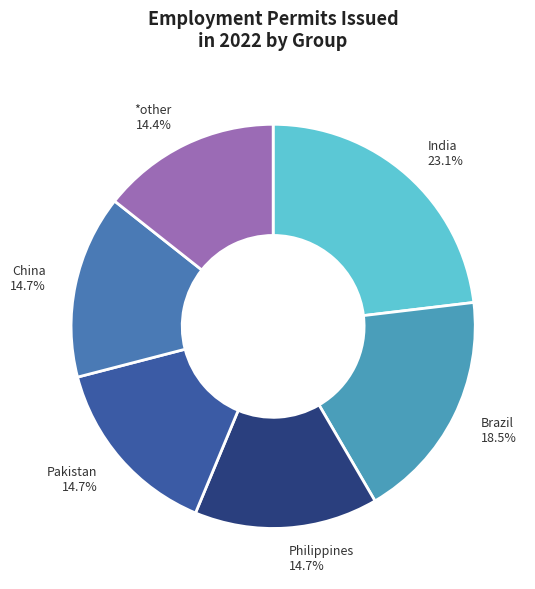

Between Philippines and Brazil, which is larger?

Brazil